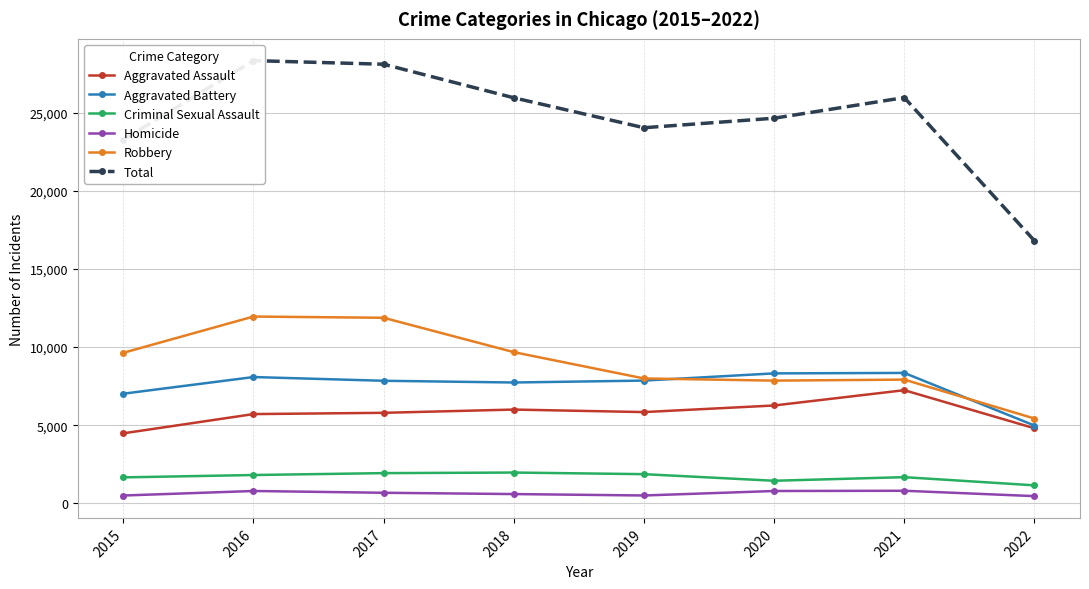

What is the difference between the maximum and minimum values in the Robbery series?

6532